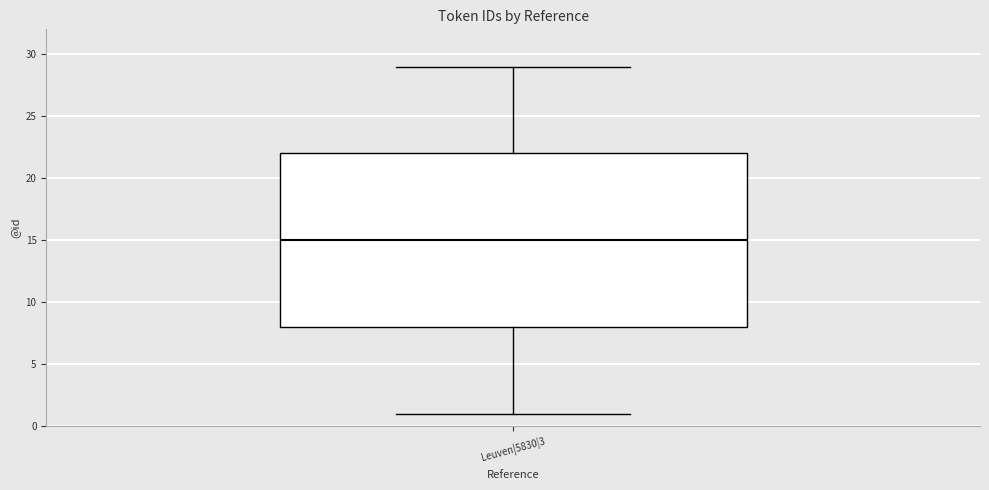

Transcribe this box plot: give where the median line is, the range the box spans, and where the two whiskers end, as read against the y-axis. The values are not printed on the chart, so give them approximately, as read against the axis.

median 15, box 8 to 22, whiskers 1 to 29